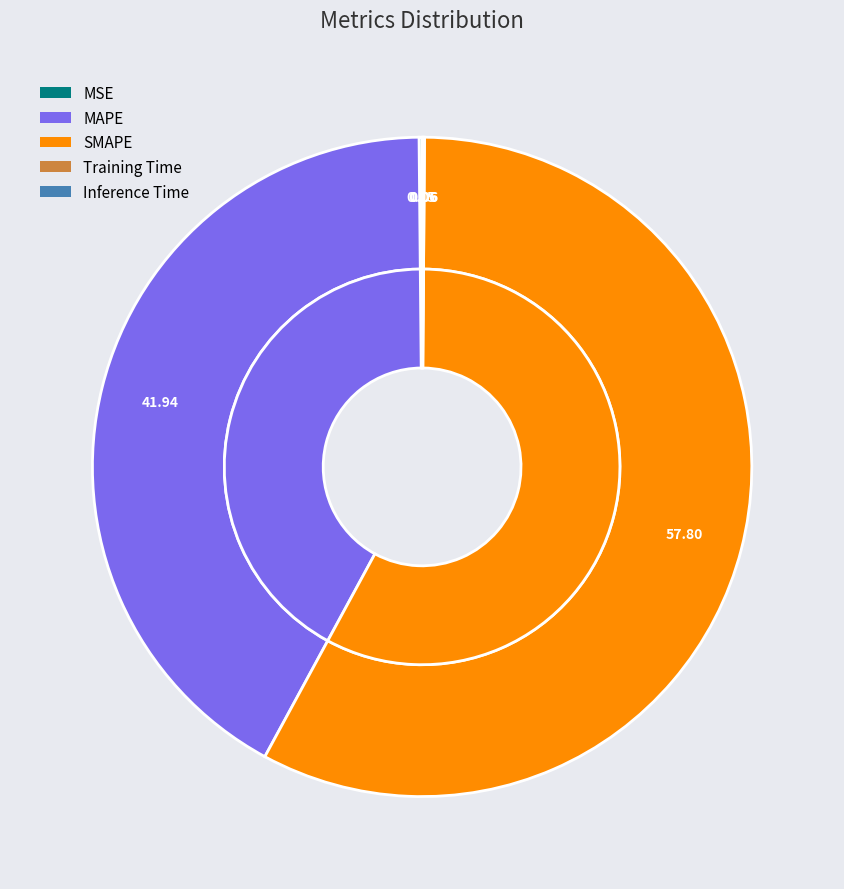

To the nearest percent, what is the difference between the MAPE and SMAPE slice percentages?

16%